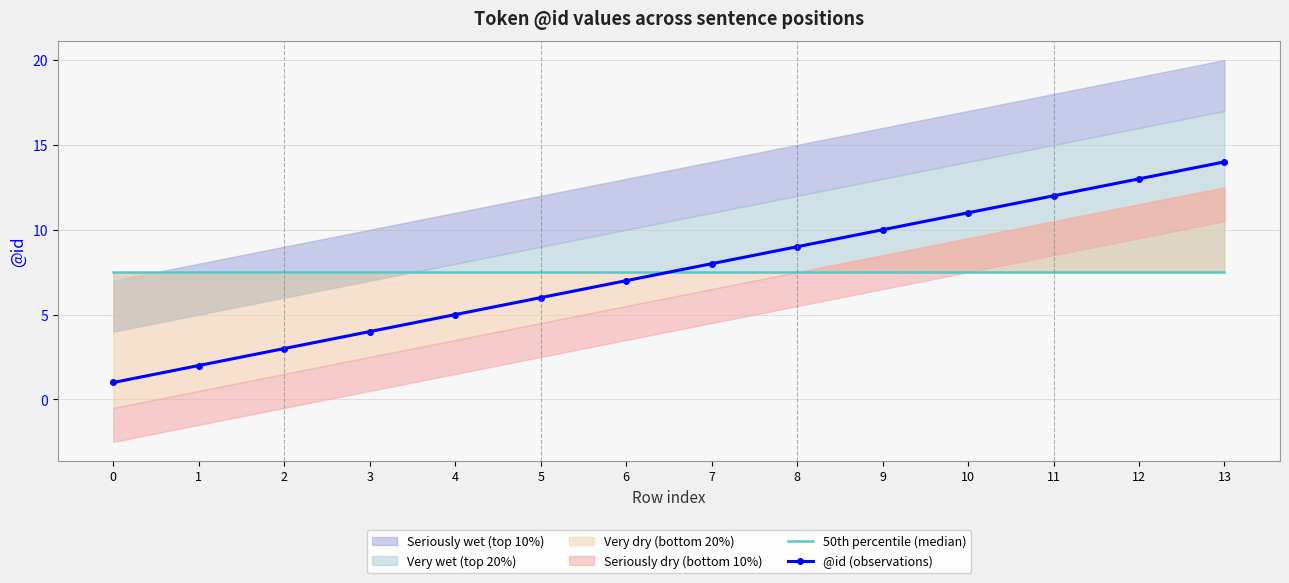

What is the sum of all 50th percentile (median) values?

105.0